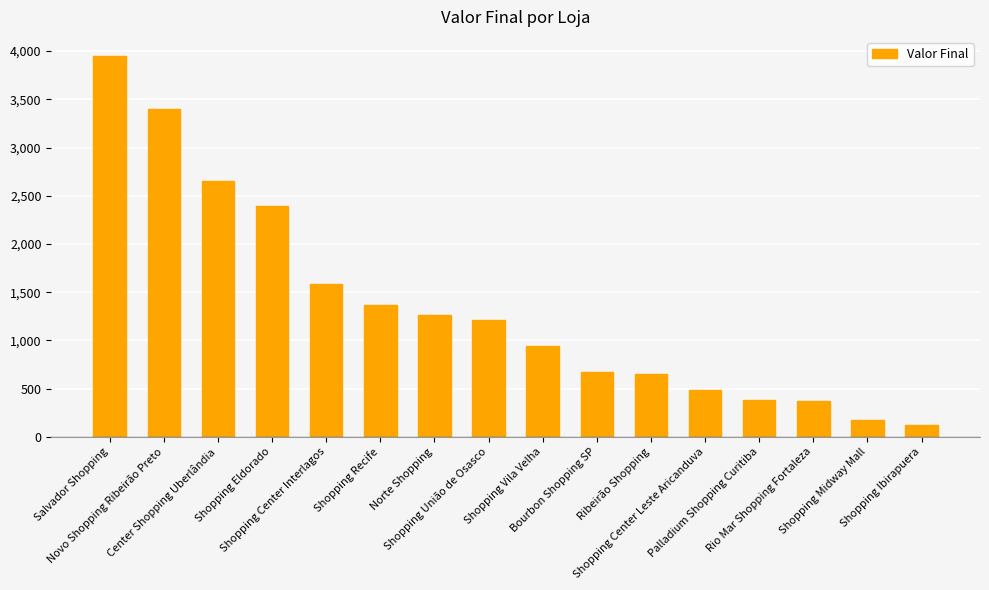

What is the greatest value displayed?

3950